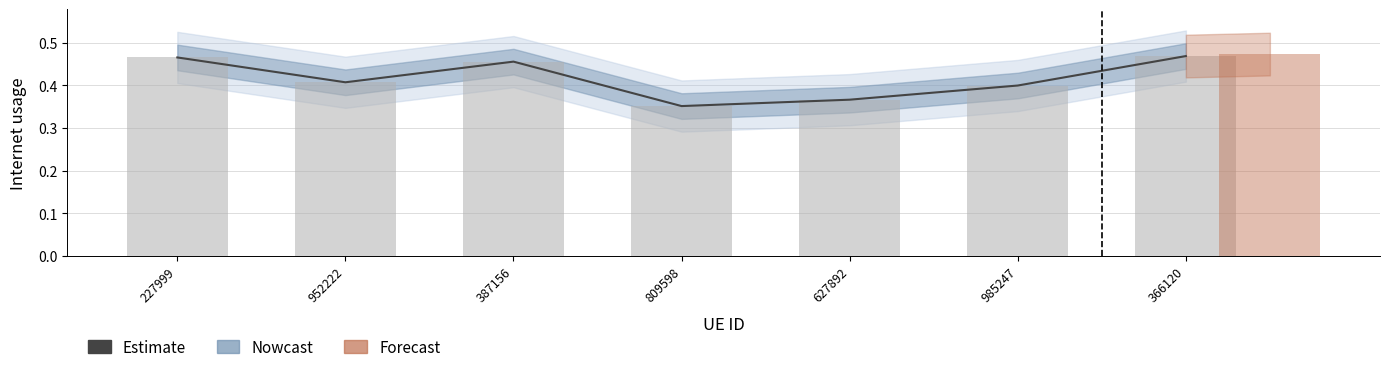

Where is the data nearest to the value 0?

809598